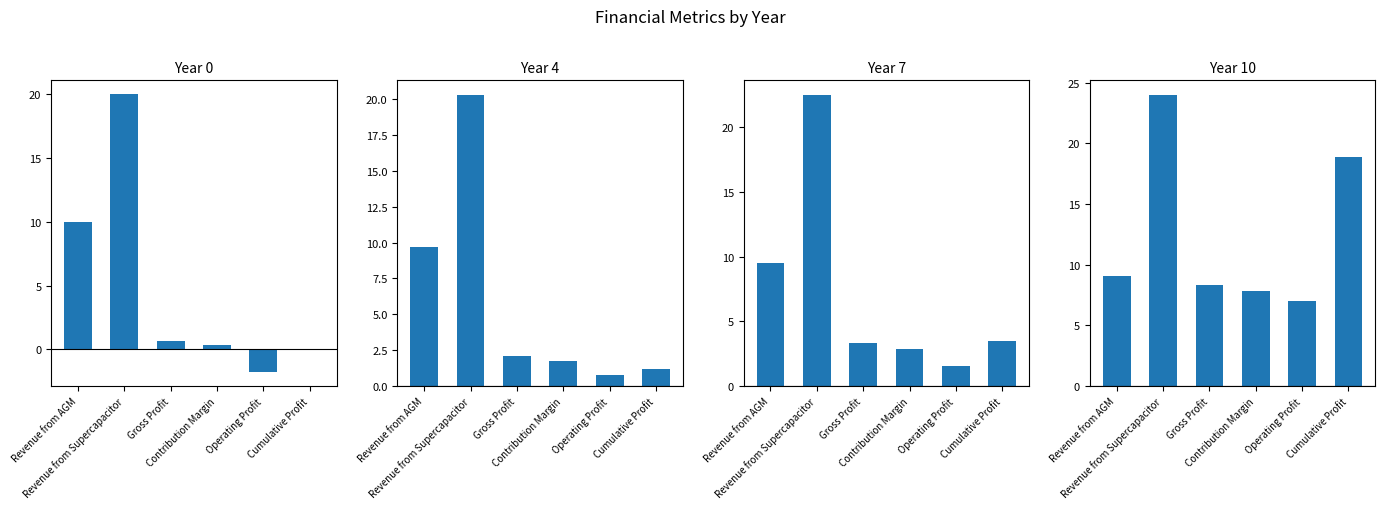

At how many categories does at least one series exceed 13?

2